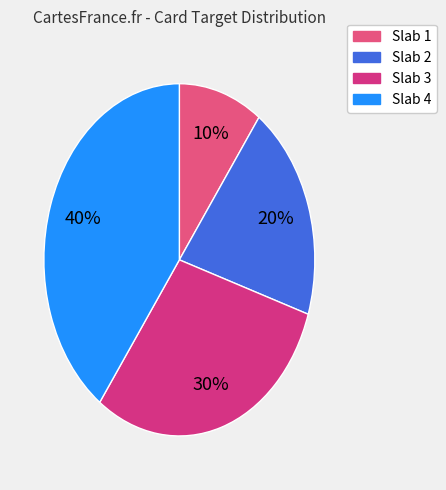

What is the smallest slice in the pie chart?

Slab 1